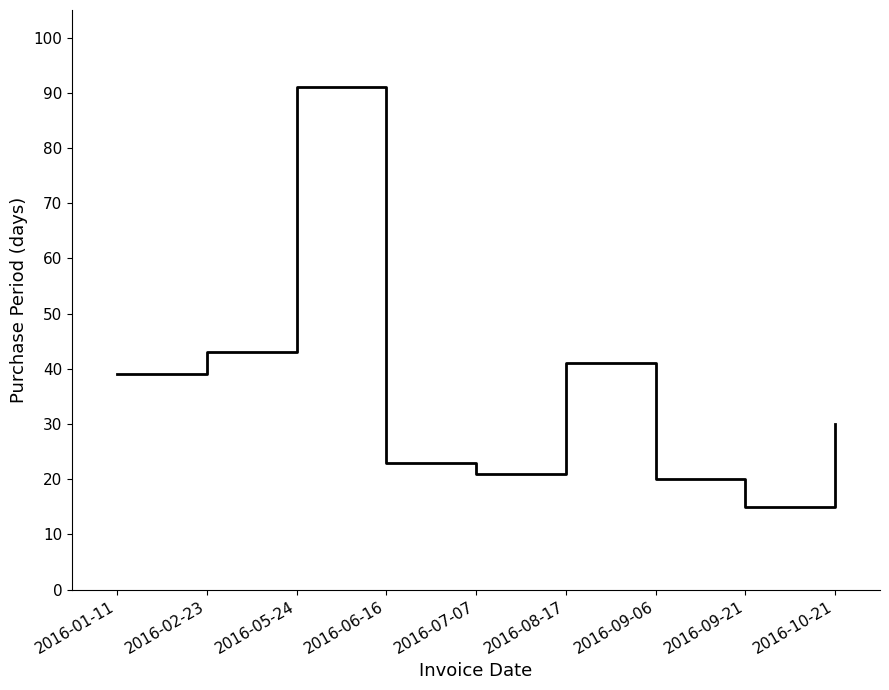

Read the value at 2016-09-21.

15